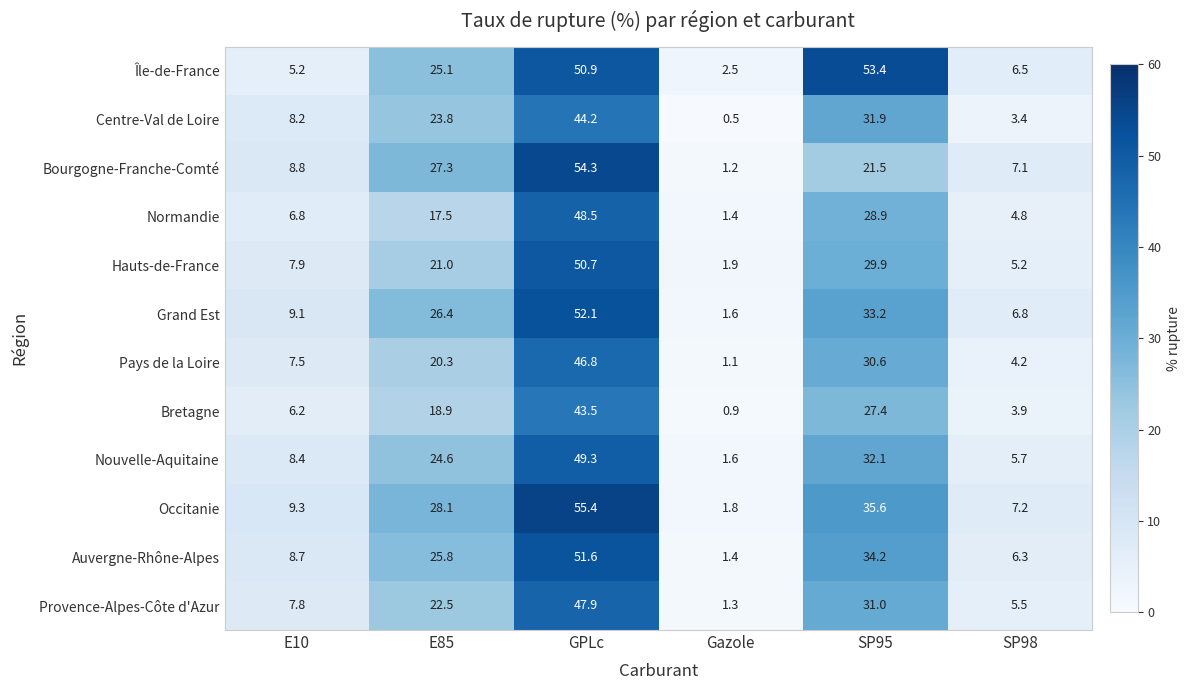

What is the total value across all series at SP95?

389.7